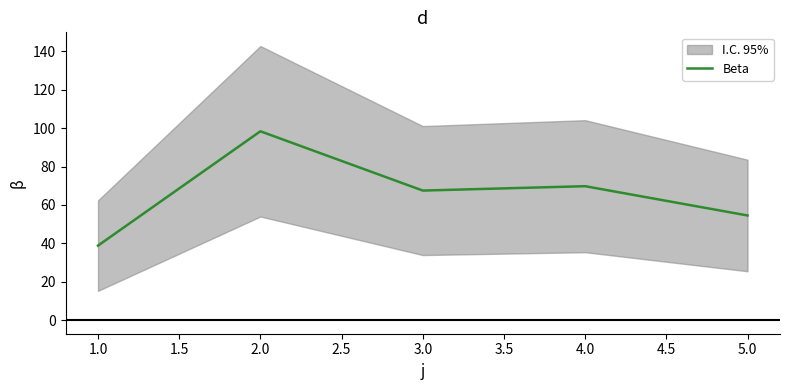

The value of Beta at 3.0 is 67.5. True or false?

True